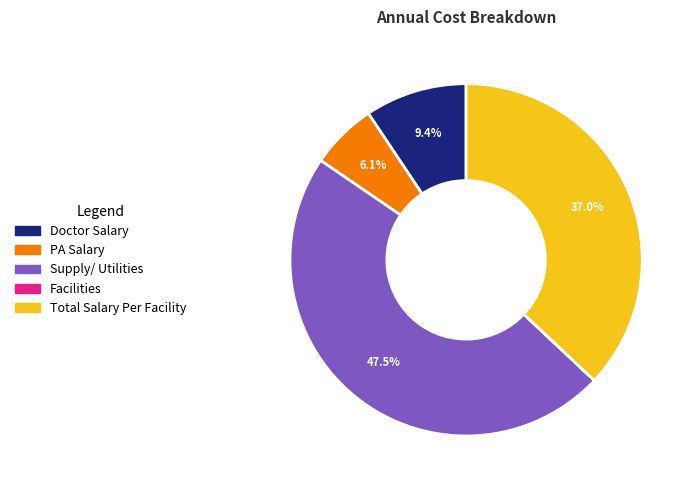

What percentage is the Total Salary Per Facility slice, to the nearest percent?

37%